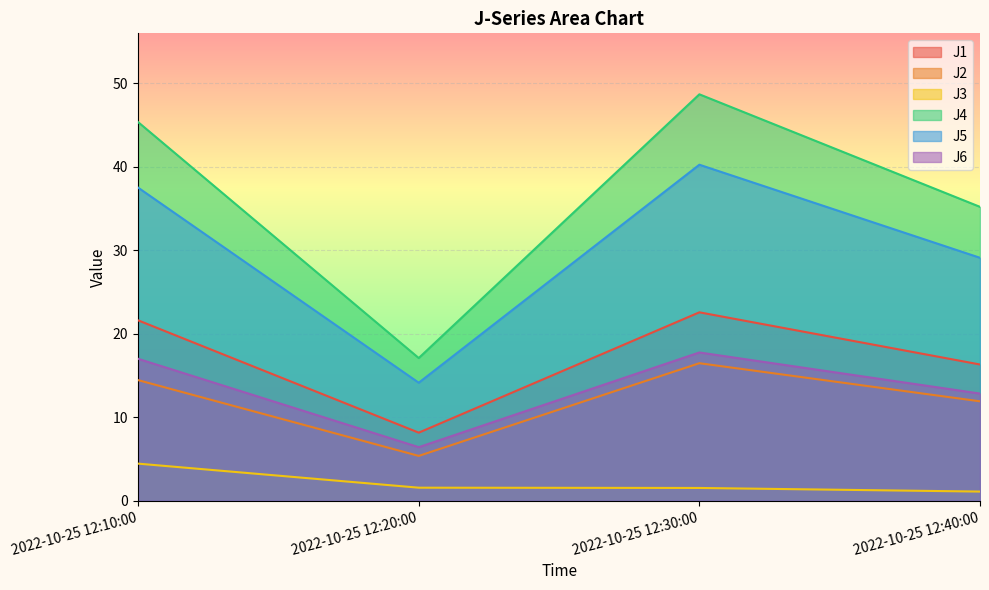

Does the chart display data point markers on the line(s)?

No